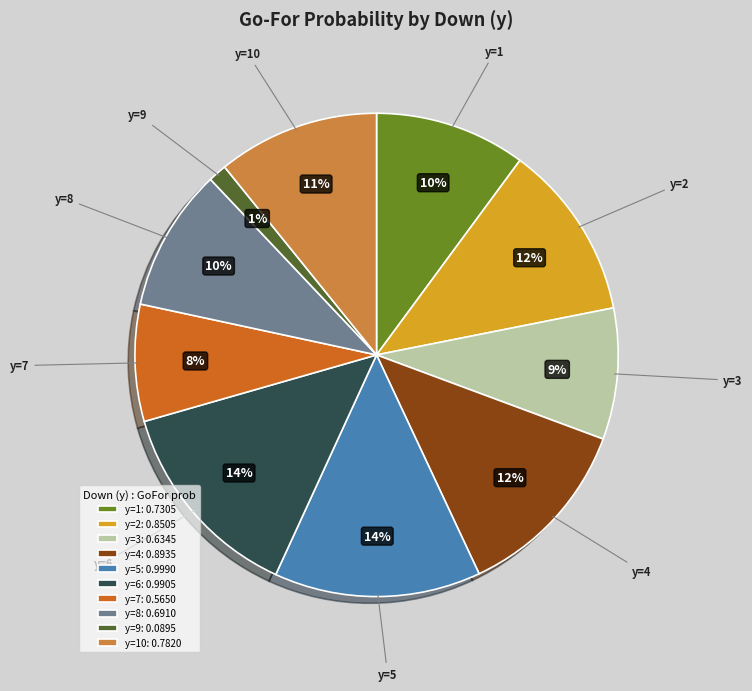

Which has a higher value, y=2 or y=8?

y=2